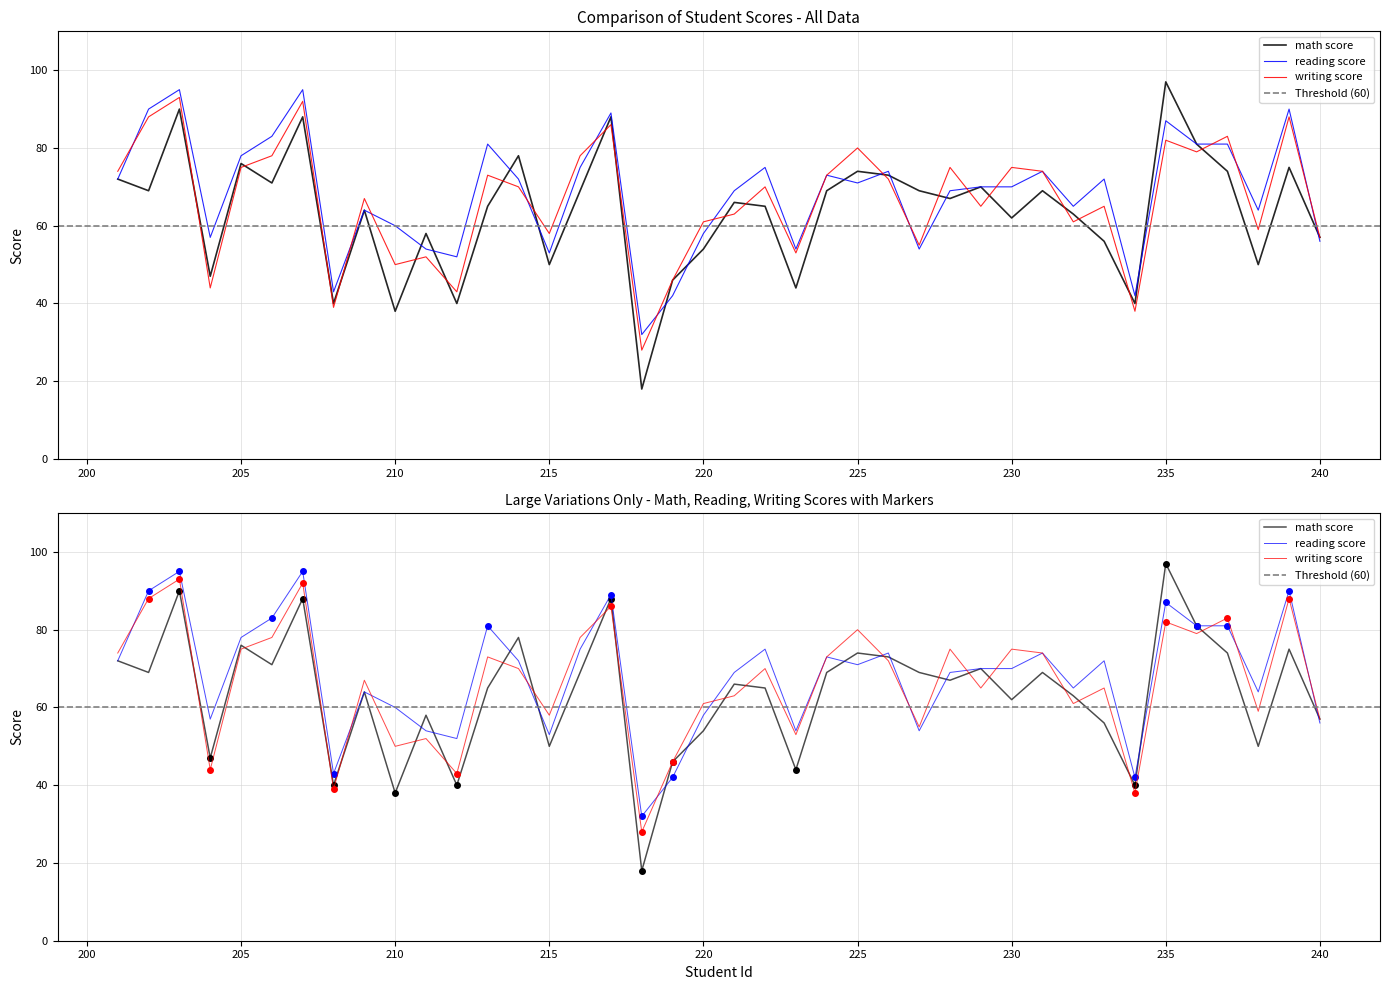

List the series in order of their peak value, lowest first.

writing score, reading score, math score